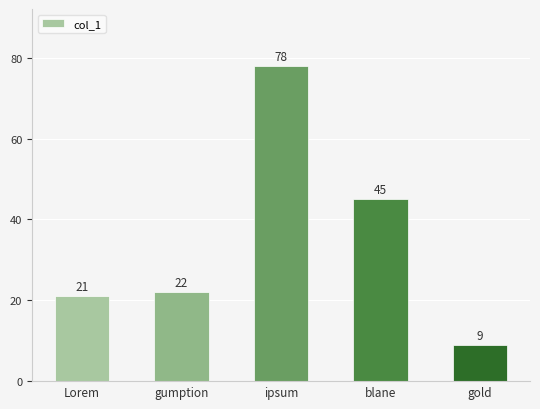

What is the minimum value shown in the chart?

9